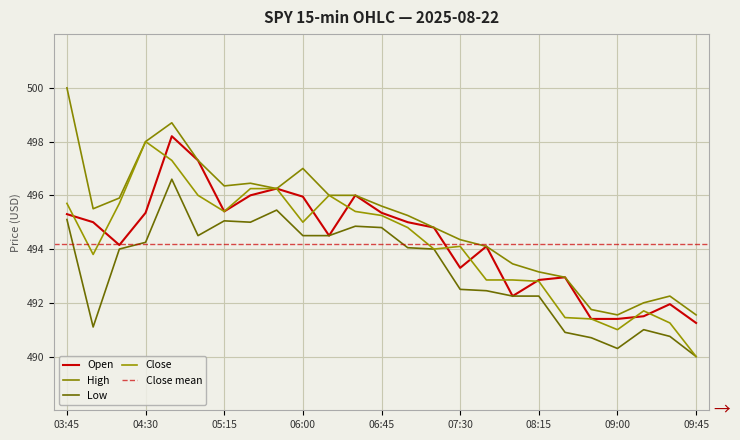

Is it true that Low equals 193.6 at 07:00?

False